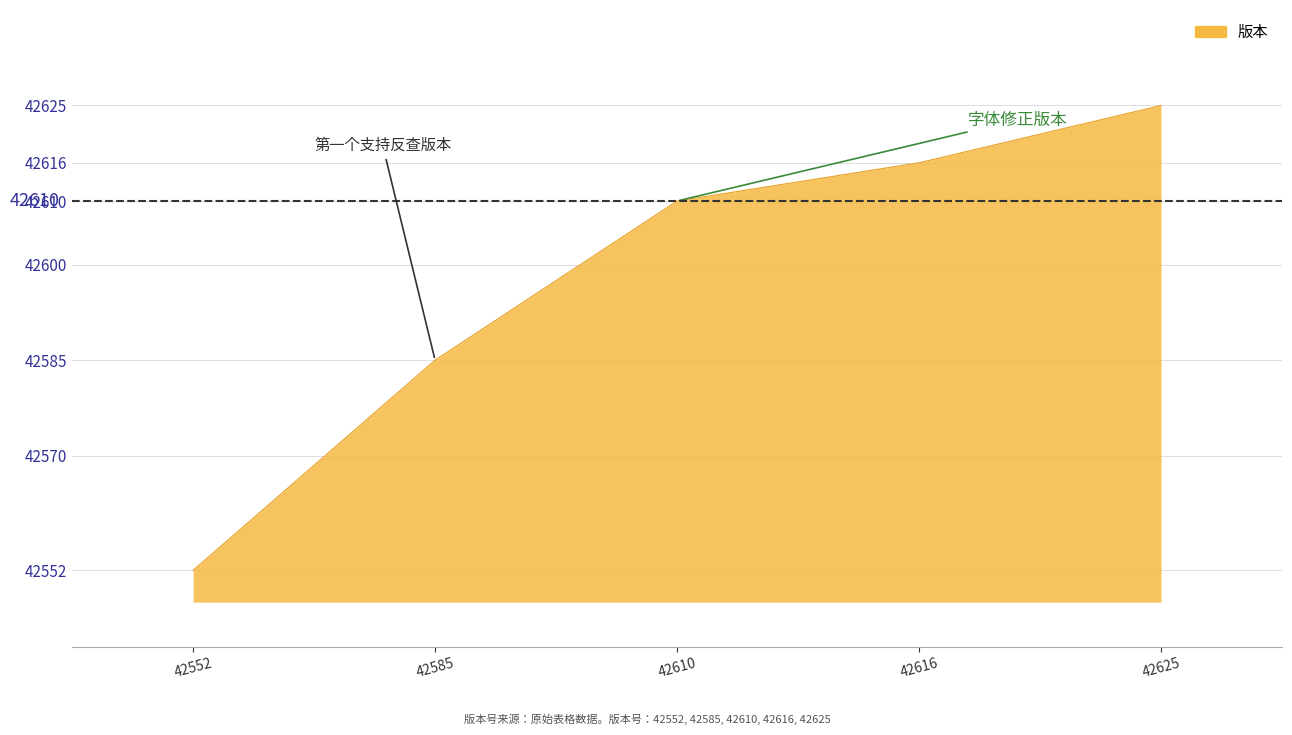

True or false: the data has more than 0 interior local peaks.

False